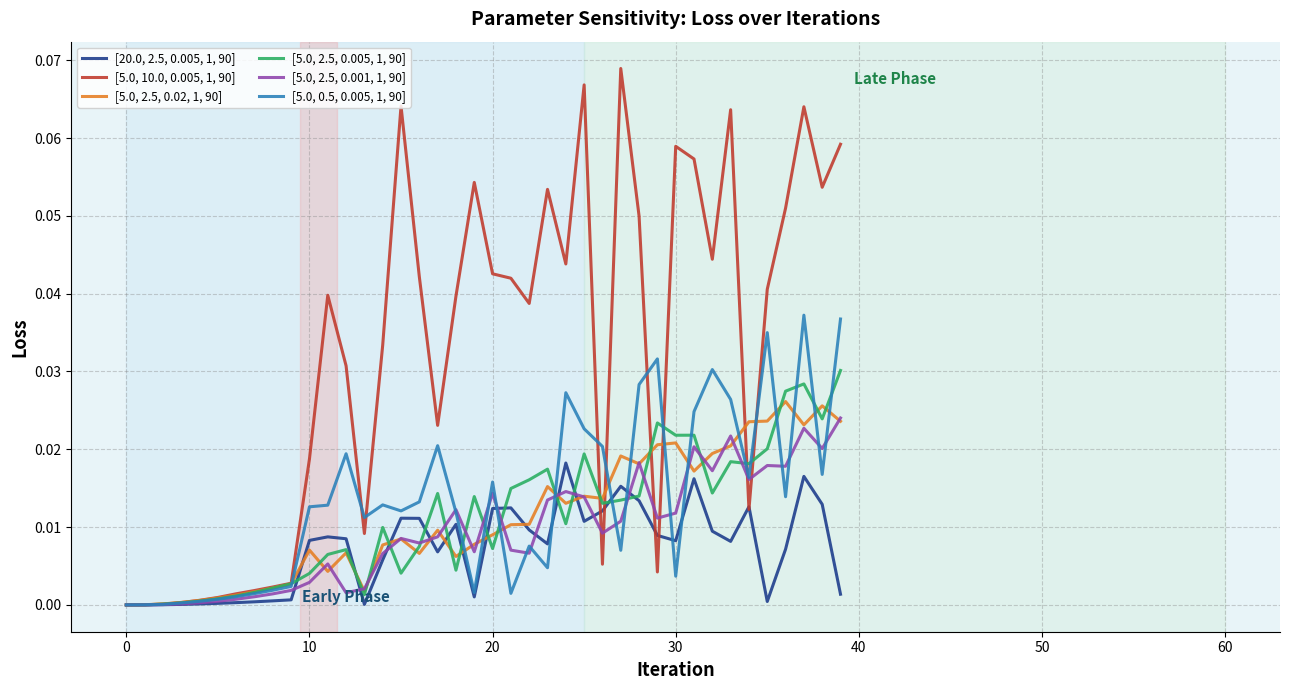

How many lines are shown in the chart?

6